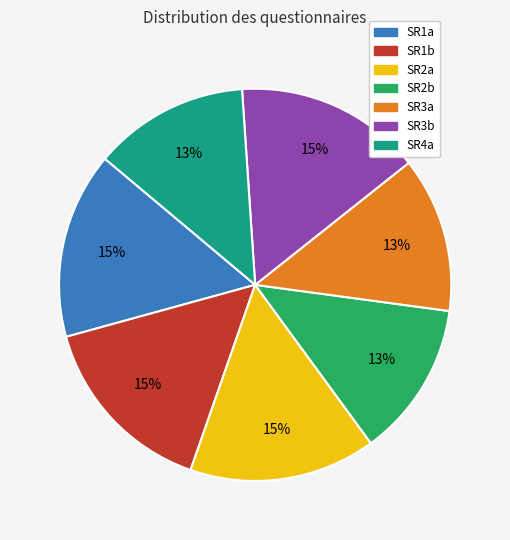

To the nearest percent, what percentage of the pie is SR4a?

13%